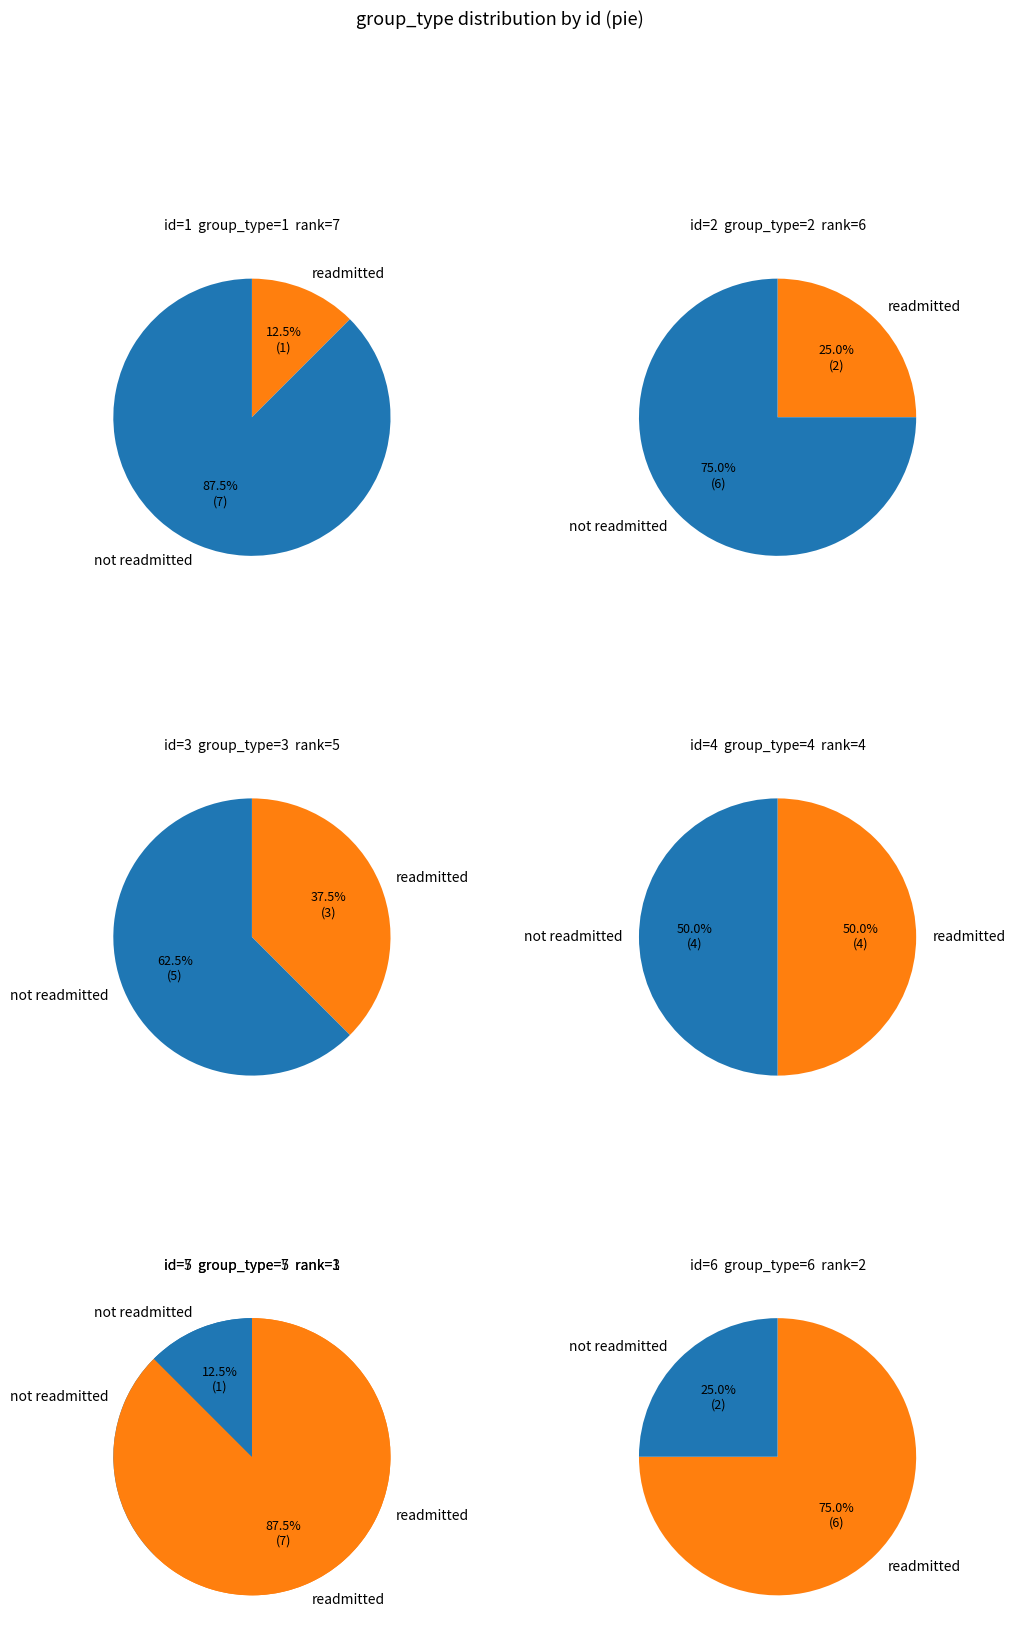

Which slice is the largest?

7